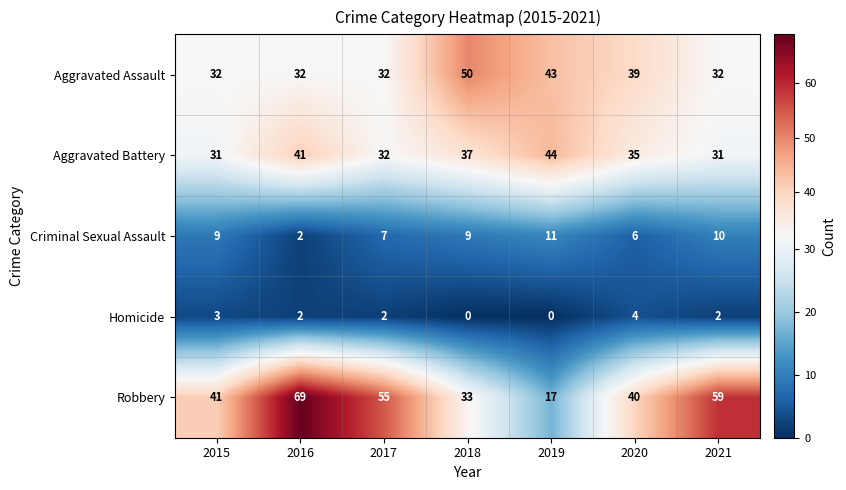

At which category is the sum across all series the highest?

2016